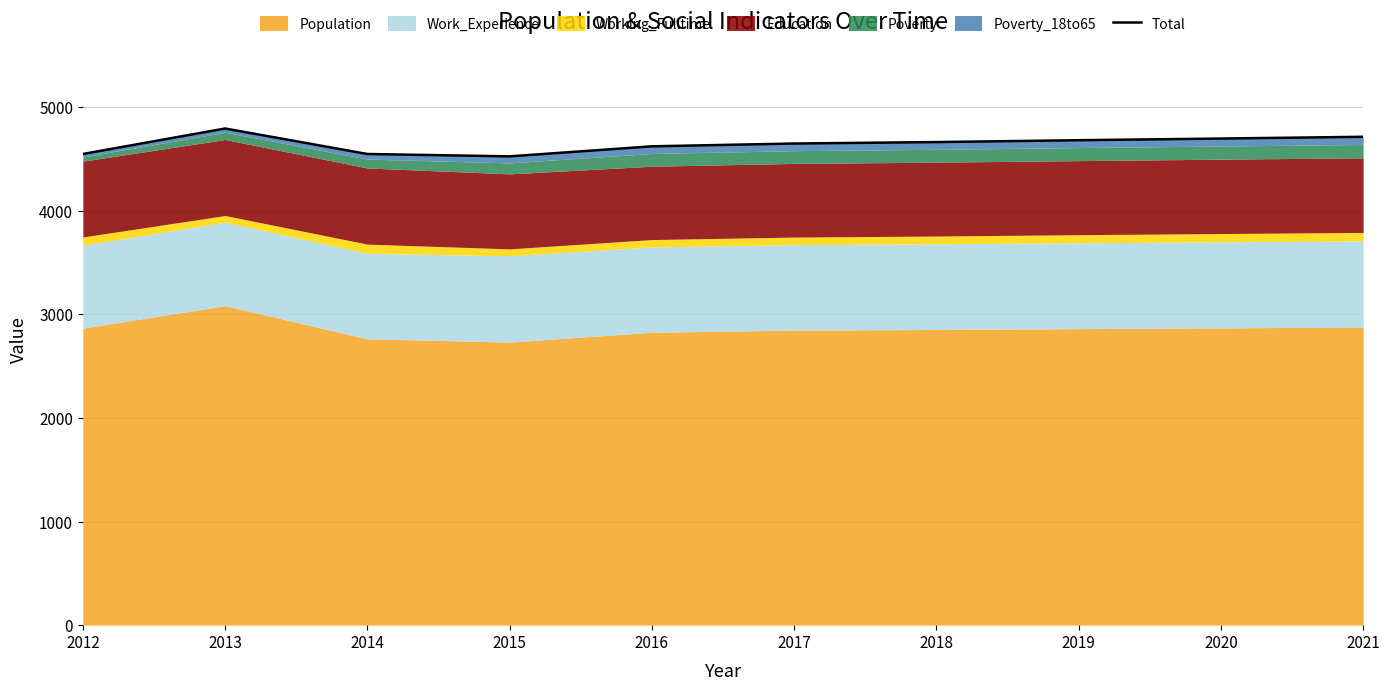

True or false: there are more than 2 points higher than both neighbors.

False